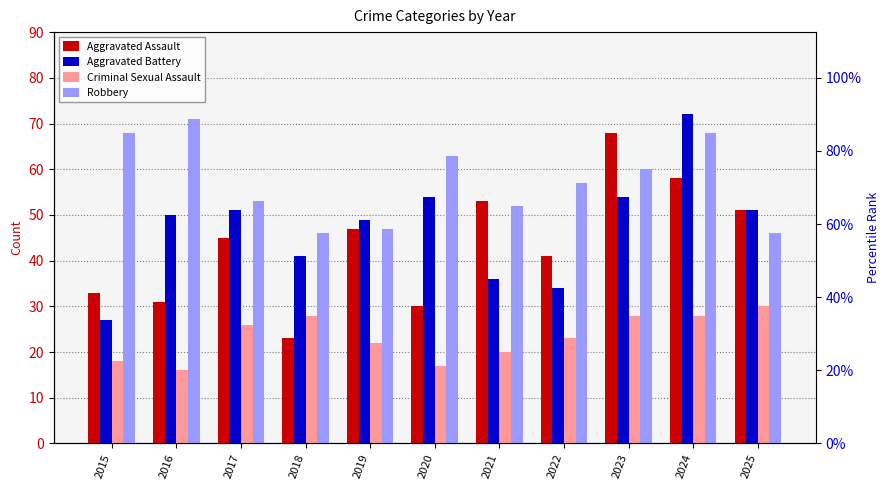

What is the difference between the Aggravated Assault values at 2017 and 2024?

13